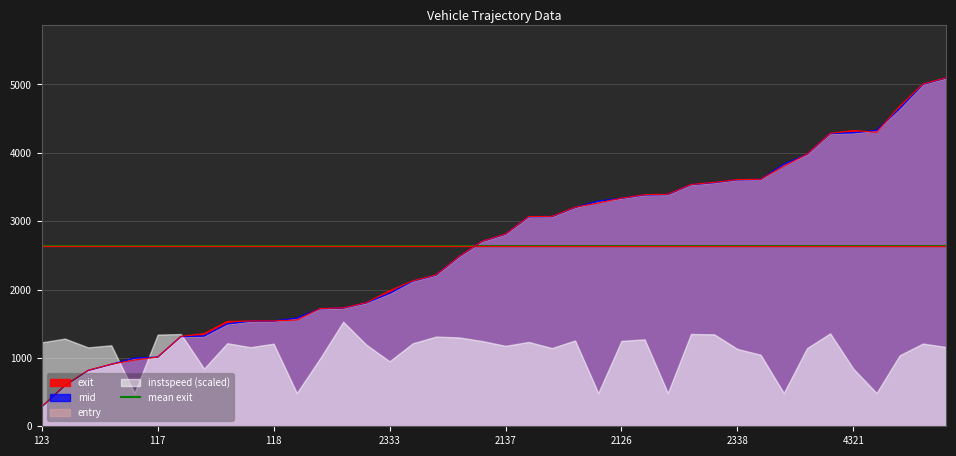

After their last crossing, which series has the higher values: mid or entry?

mid